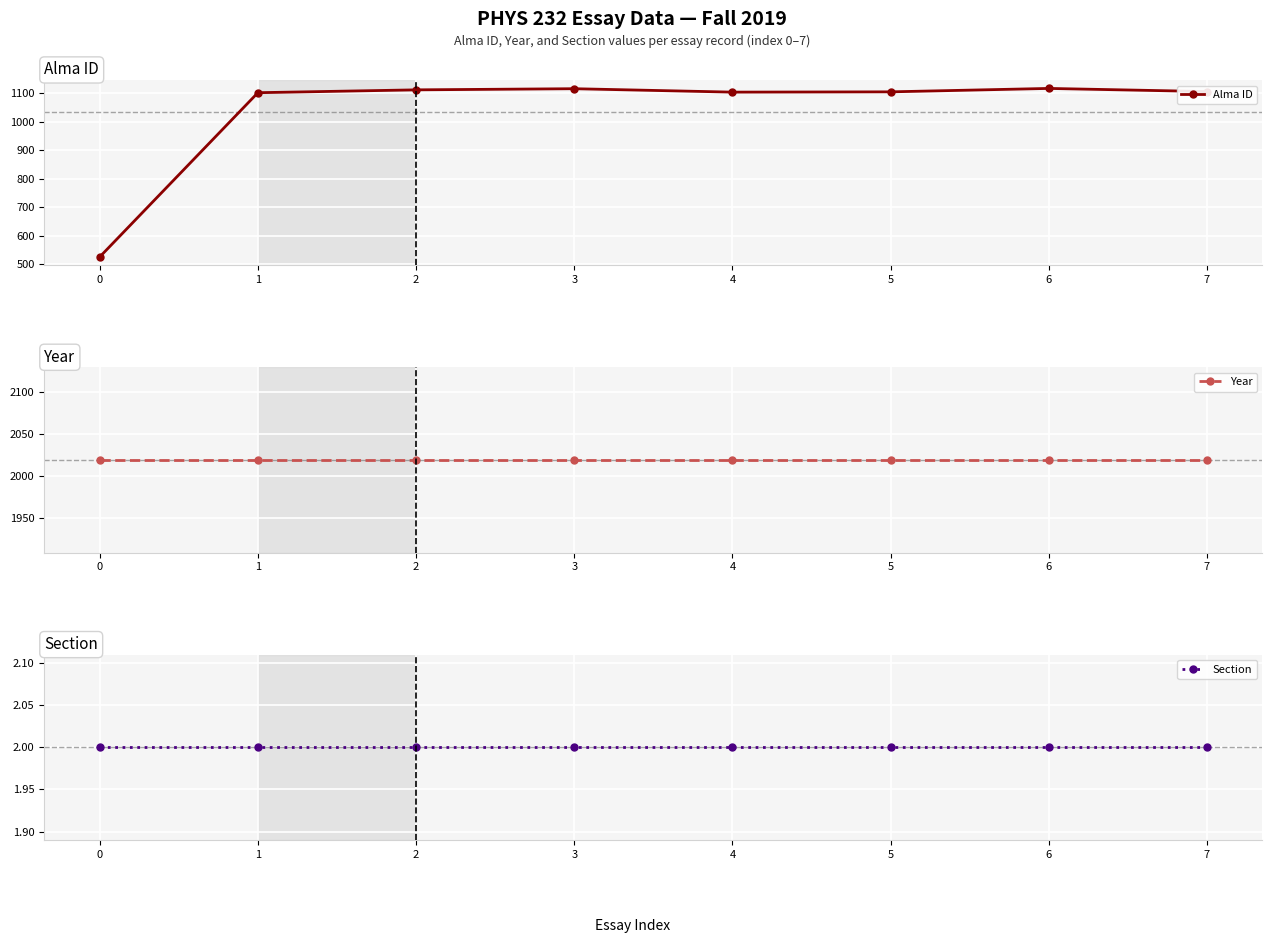

What is the highest value of the Year series?

2019